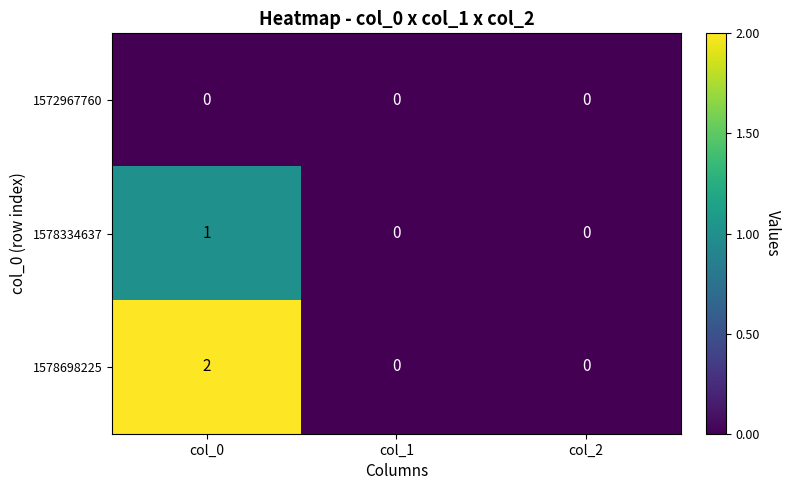

Rank the series by their maximum value, from lowest to highest.

1572967760, 1578334637, 1578698225